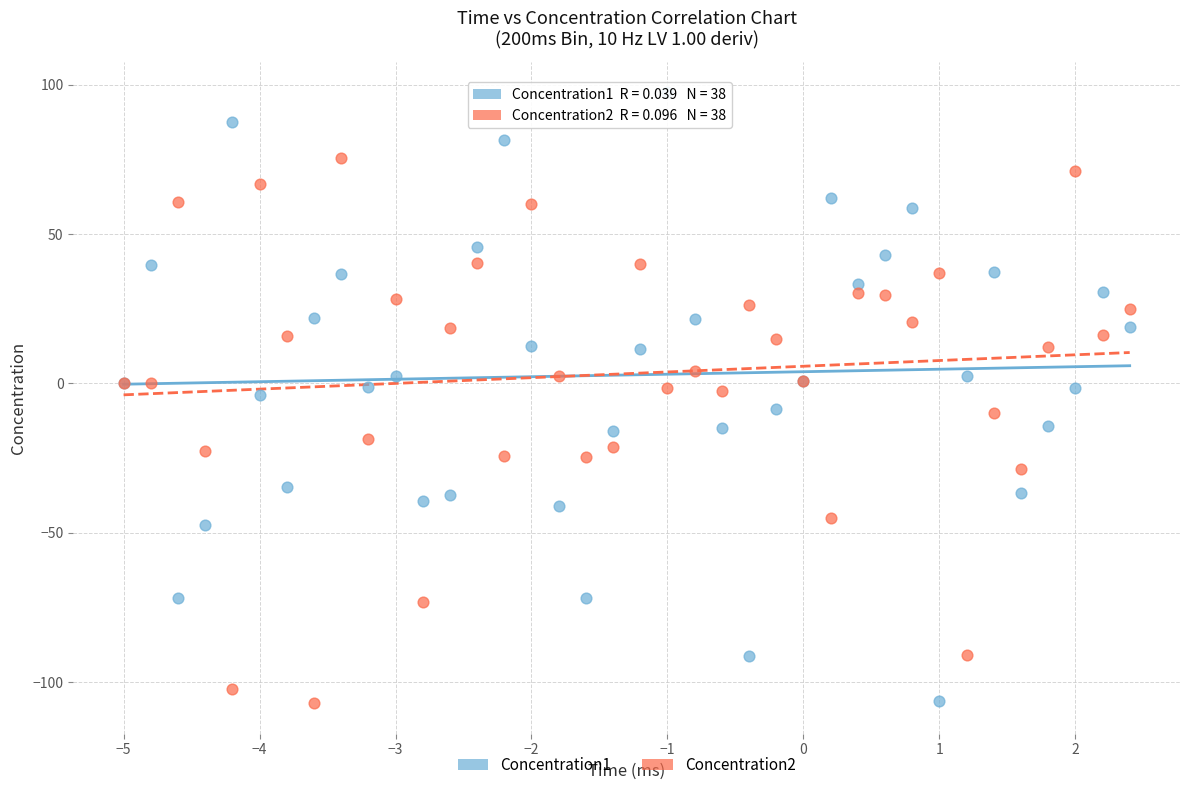

What is the X range (max minus min) for the scatter plot?

7.4